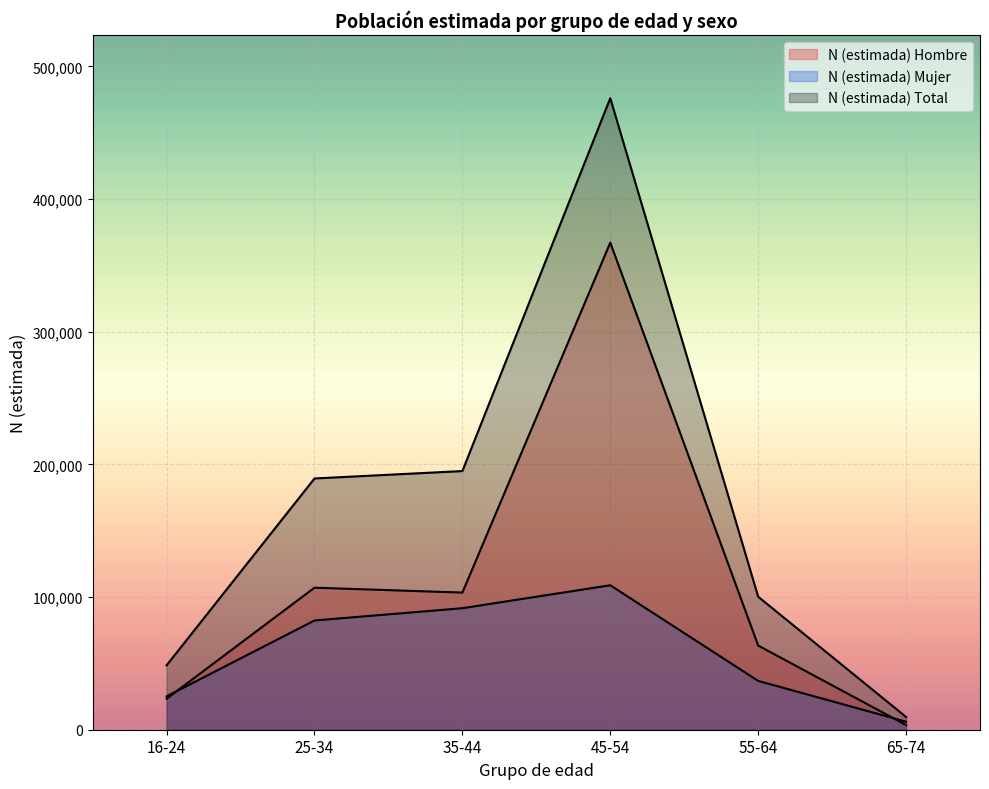

How many data points in N (estimada) Hombre are less than 103383?

3